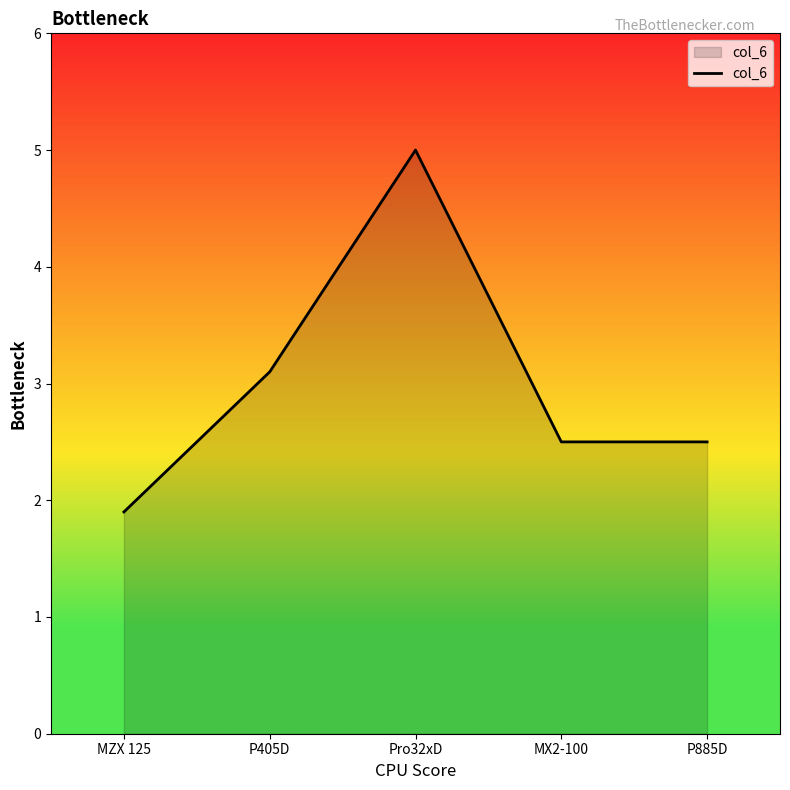

Does the chart have visible grid lines?

No